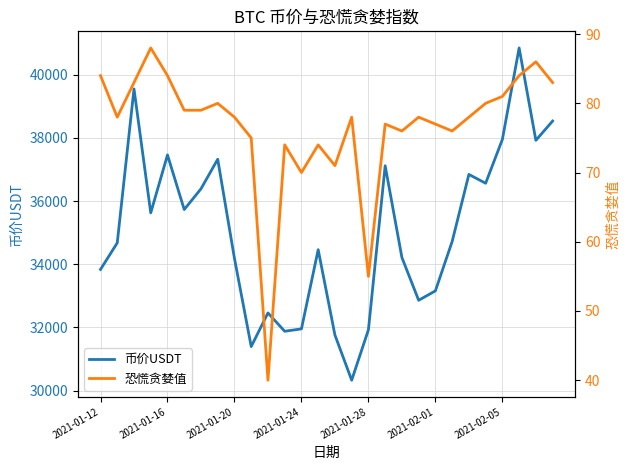

Rank the series by their maximum value, from lowest to highest.

恐慌贪婪值, 币价USDT